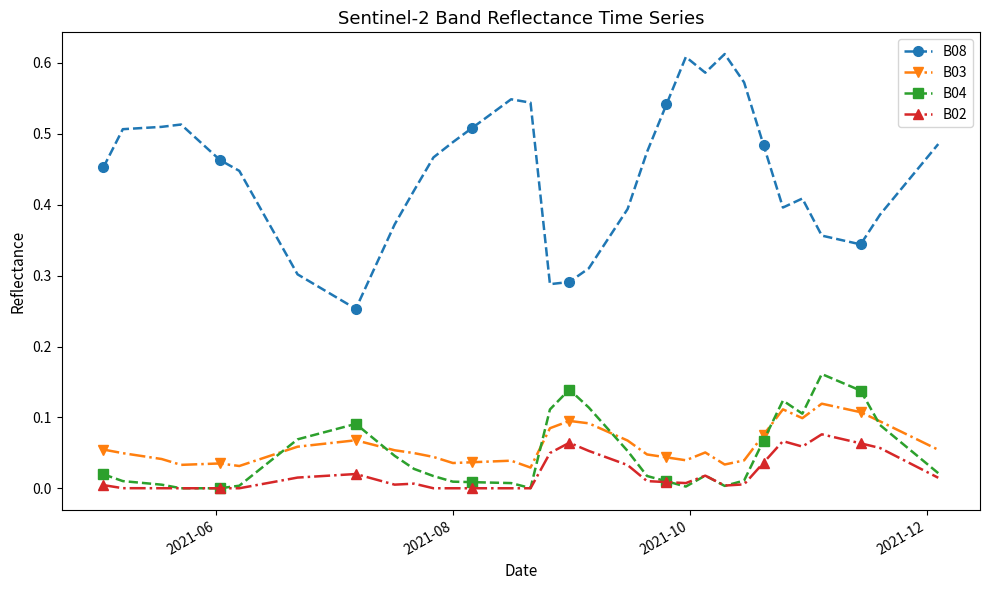

True or false: B03 has more than 0 points higher than both neighbors.

True